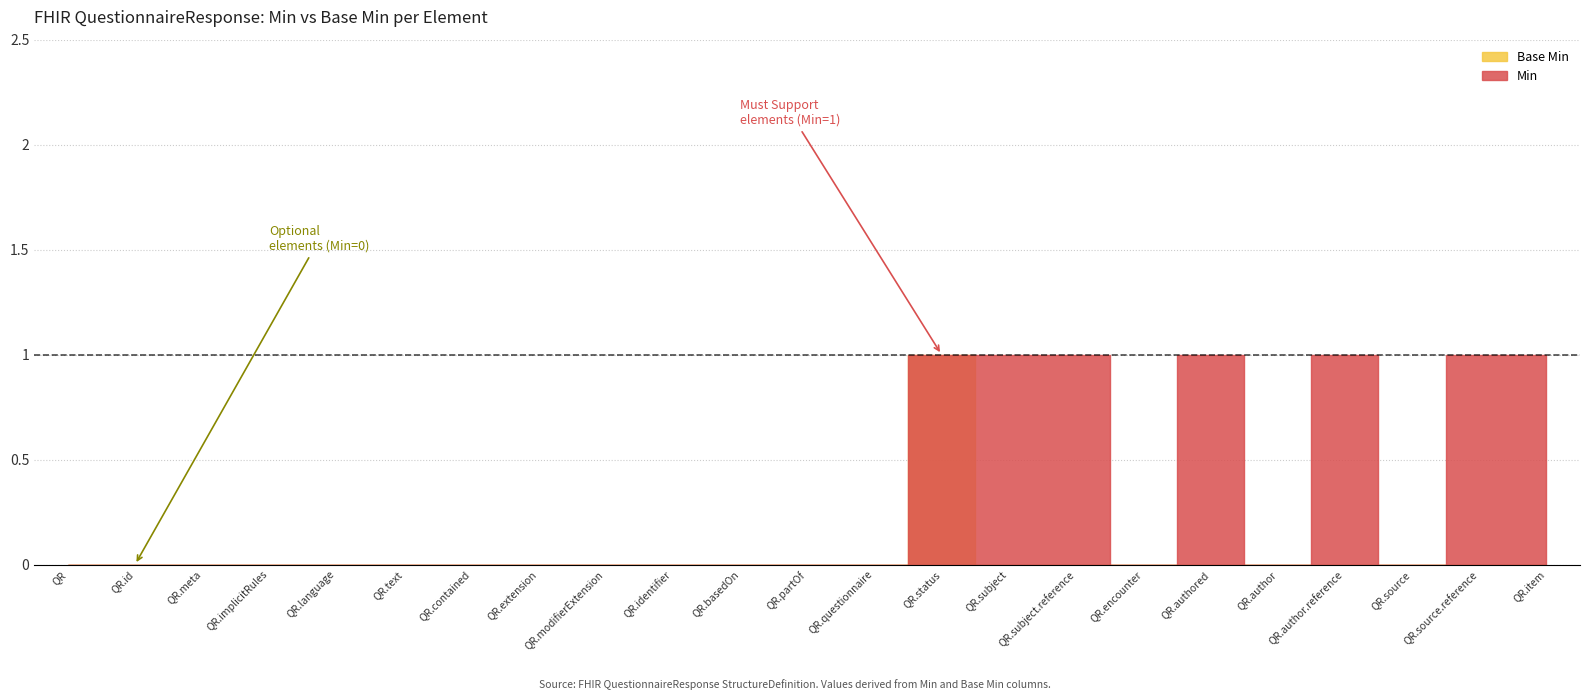

At how many categories does at least one series exceed 0?

7